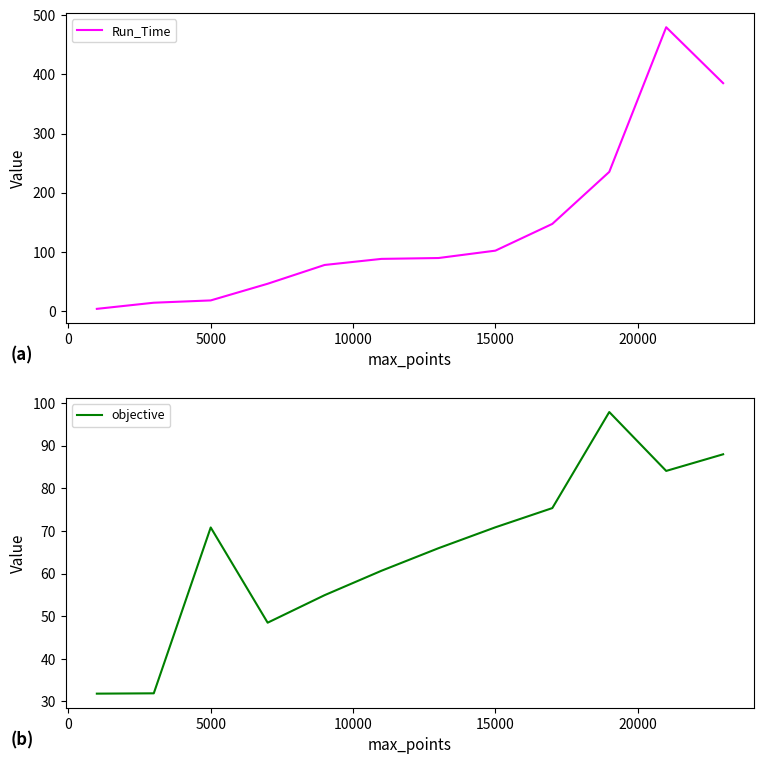

Is it true that Run_Time equals 155.6 at 15000?

False